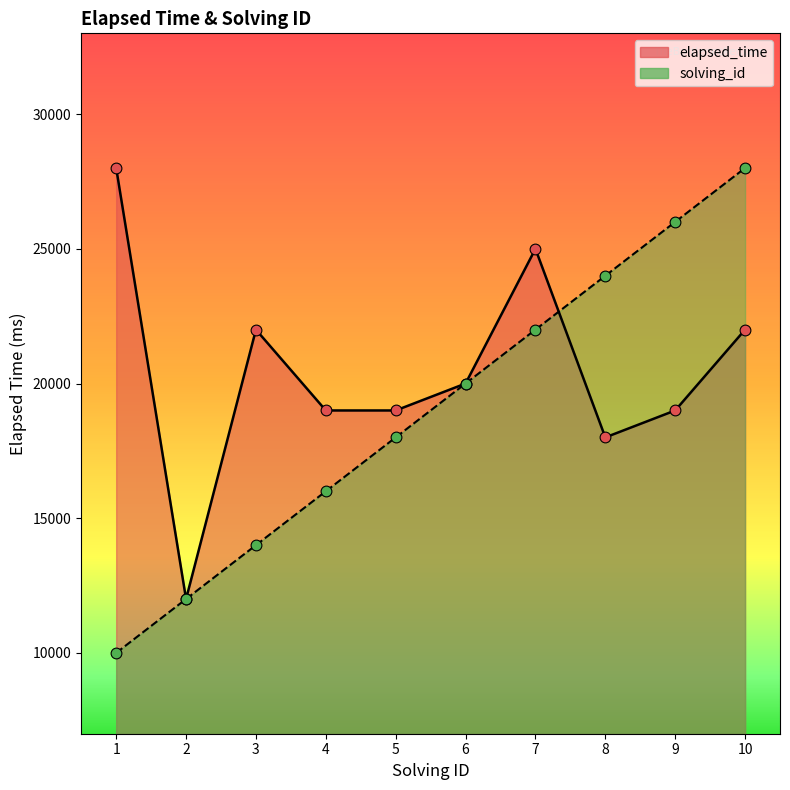

Which series reaches the maximum Y coordinate?

elapsed_time